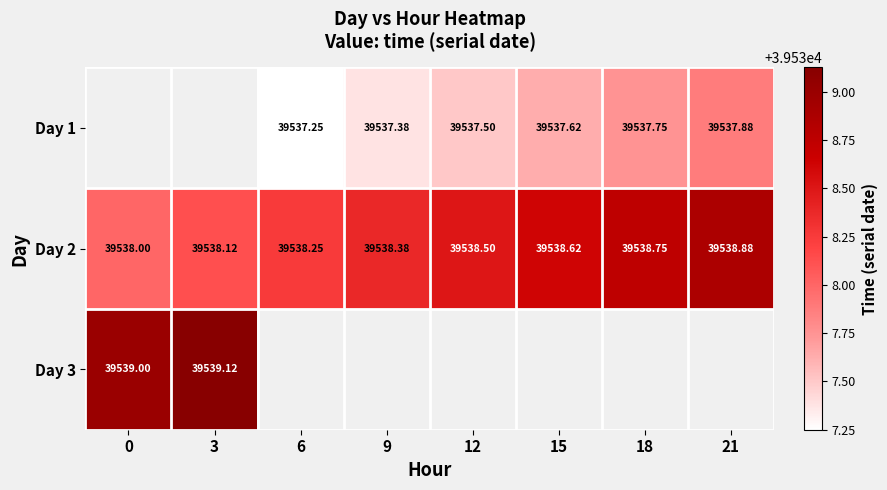

Between 9 and 18, which series saw the biggest shift?

Day 1